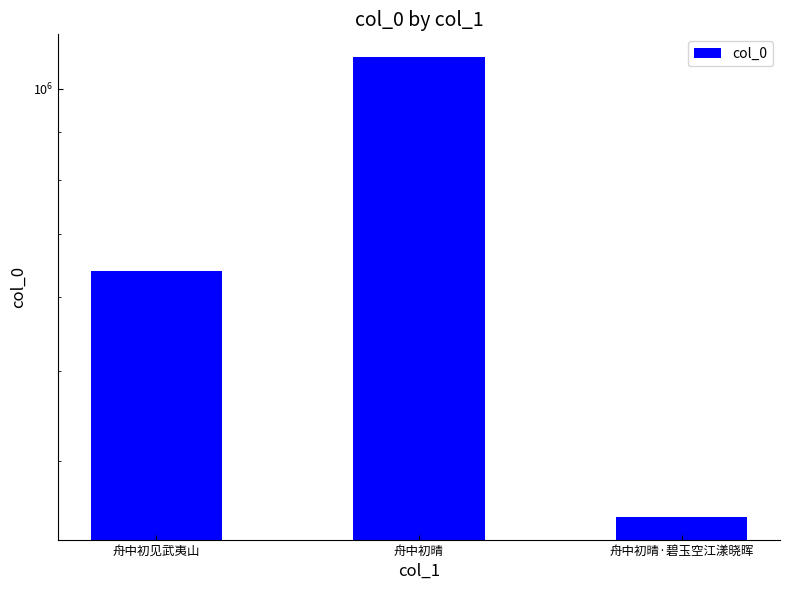

What is the change in value from 舟中初见武夷山 to 舟中初晴?

+442840